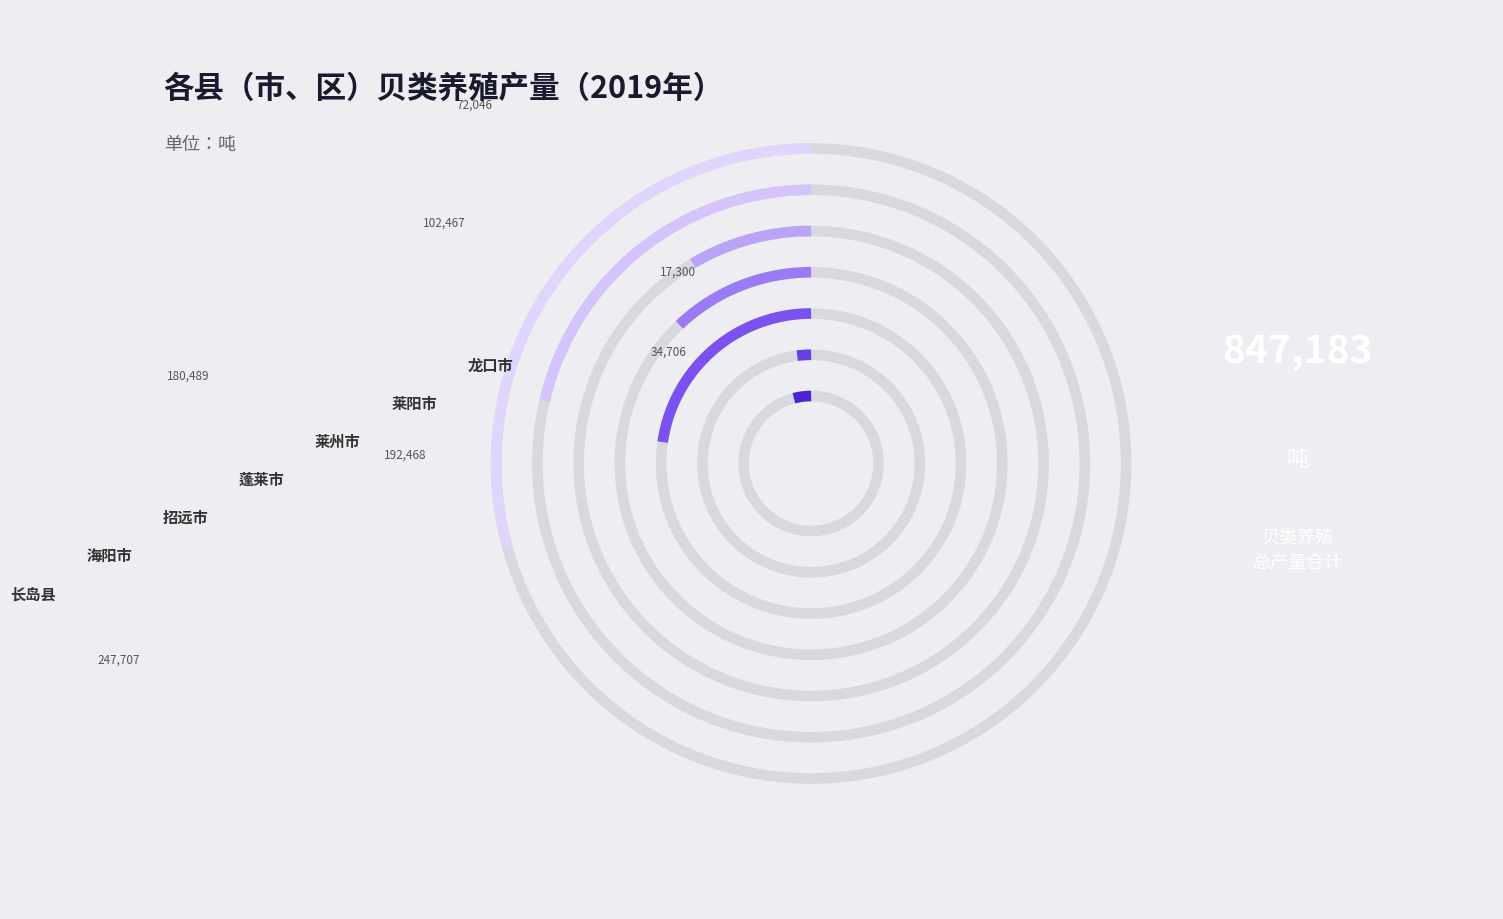

How many slices are in this pie chart?

7